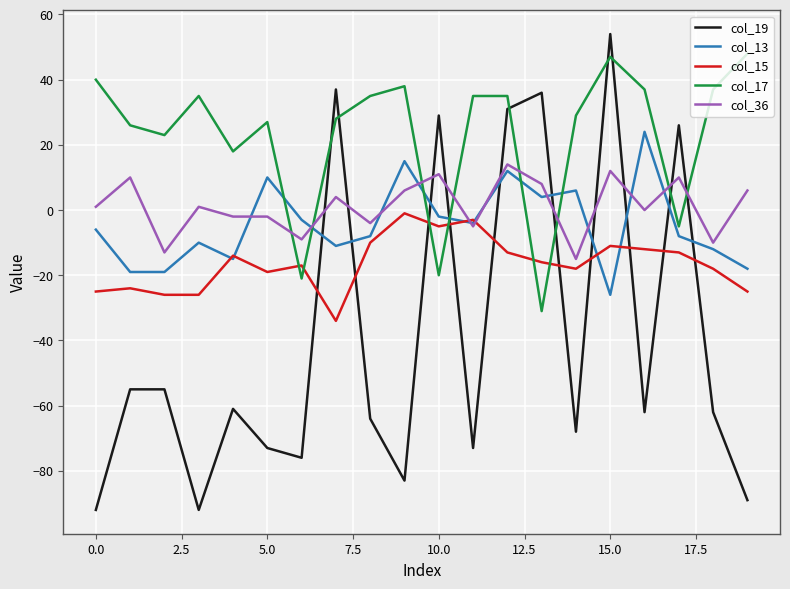

Count the number of categories in the chart.

20